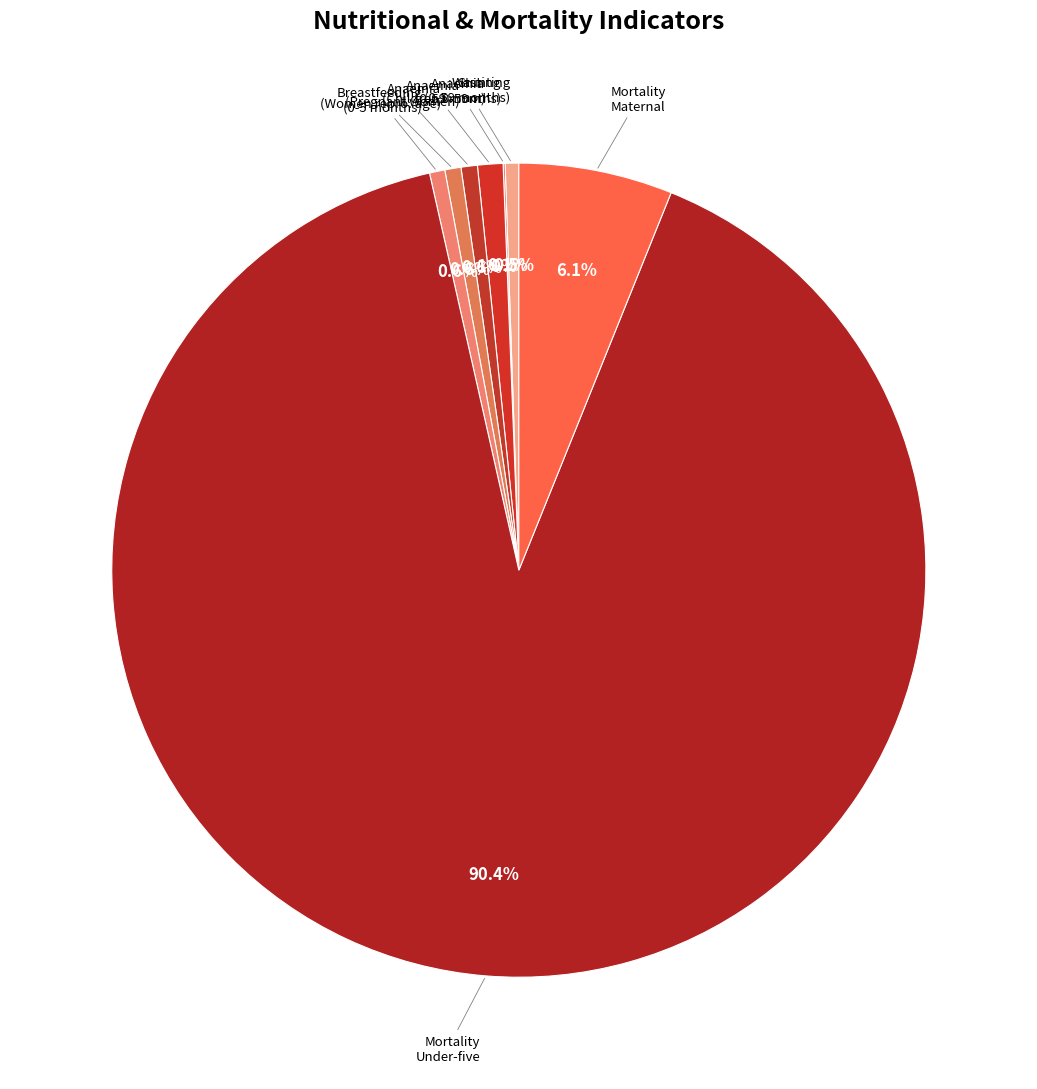

How many slices are in this pie chart?

8